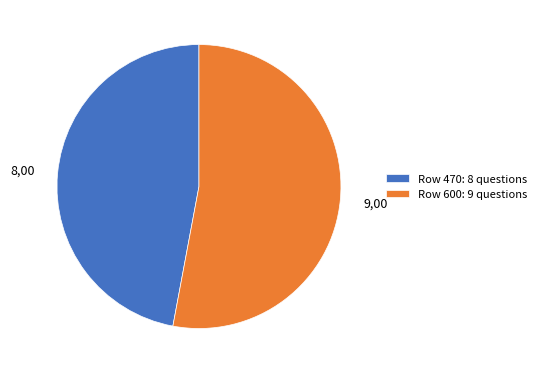

Count the number of slices in the pie.

2